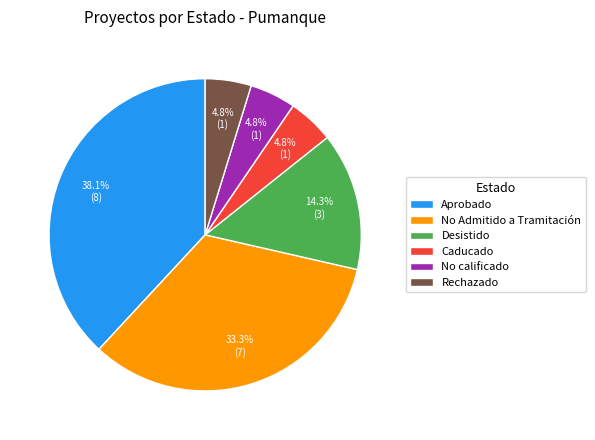

Is No calificado the majority of the pie?

No